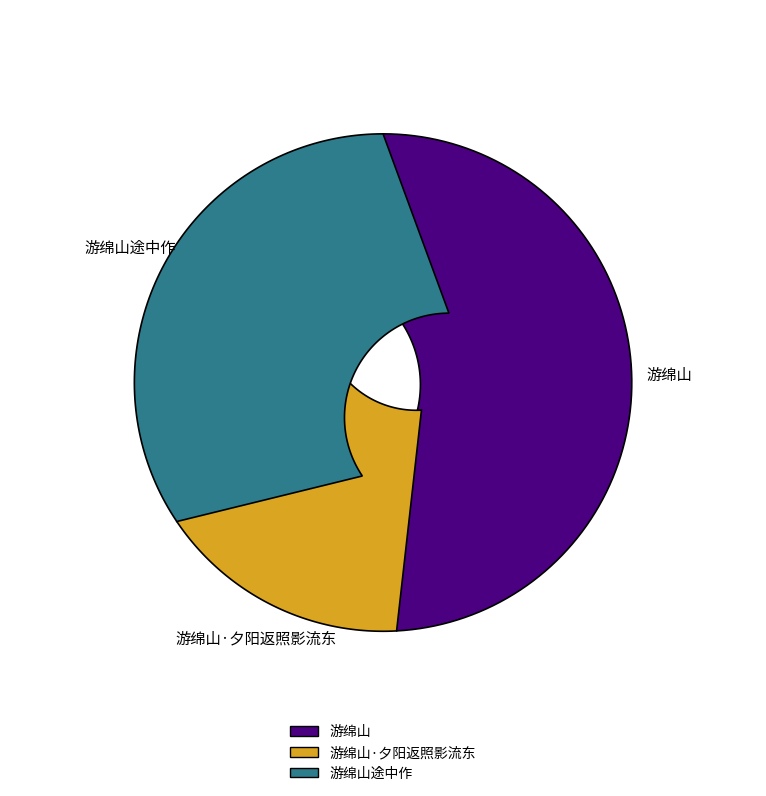

What percentage is the 游绵山·夕阳返照影流东 slice, to the nearest percent?

16%